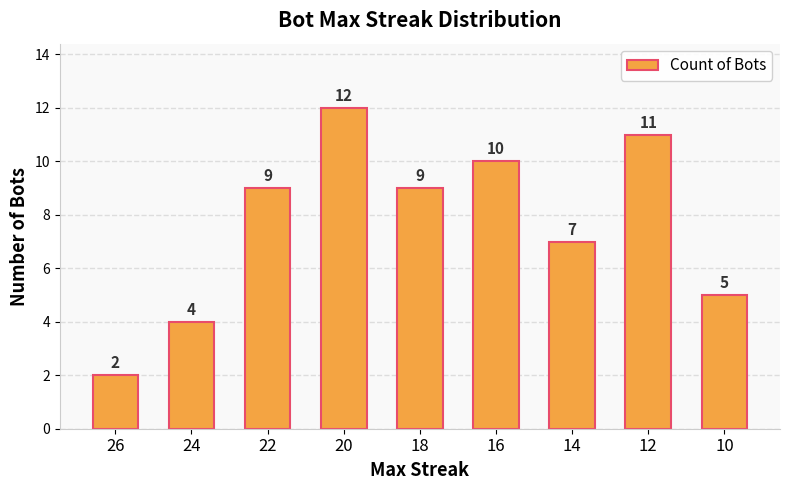

Are the bars horizontal?

No